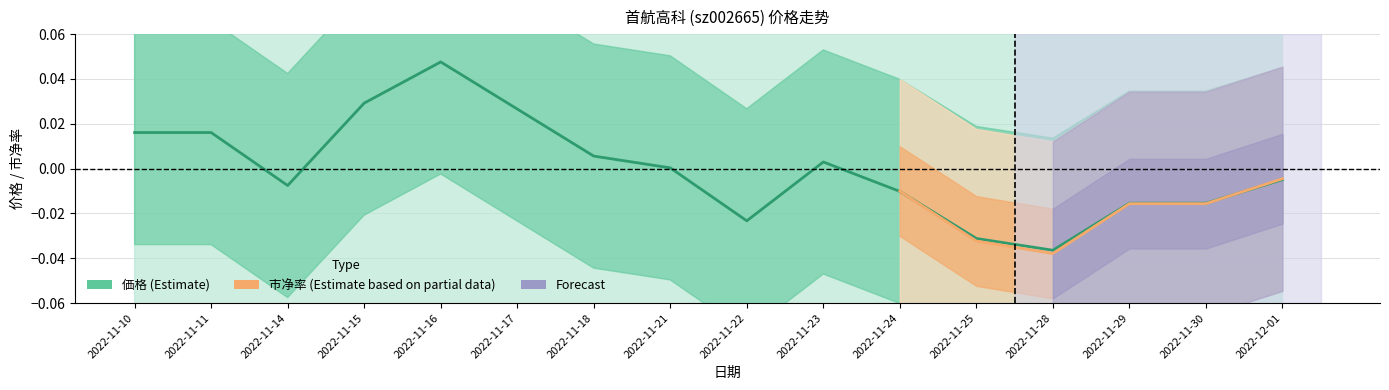

What position from the right is 2022-12-01?

1